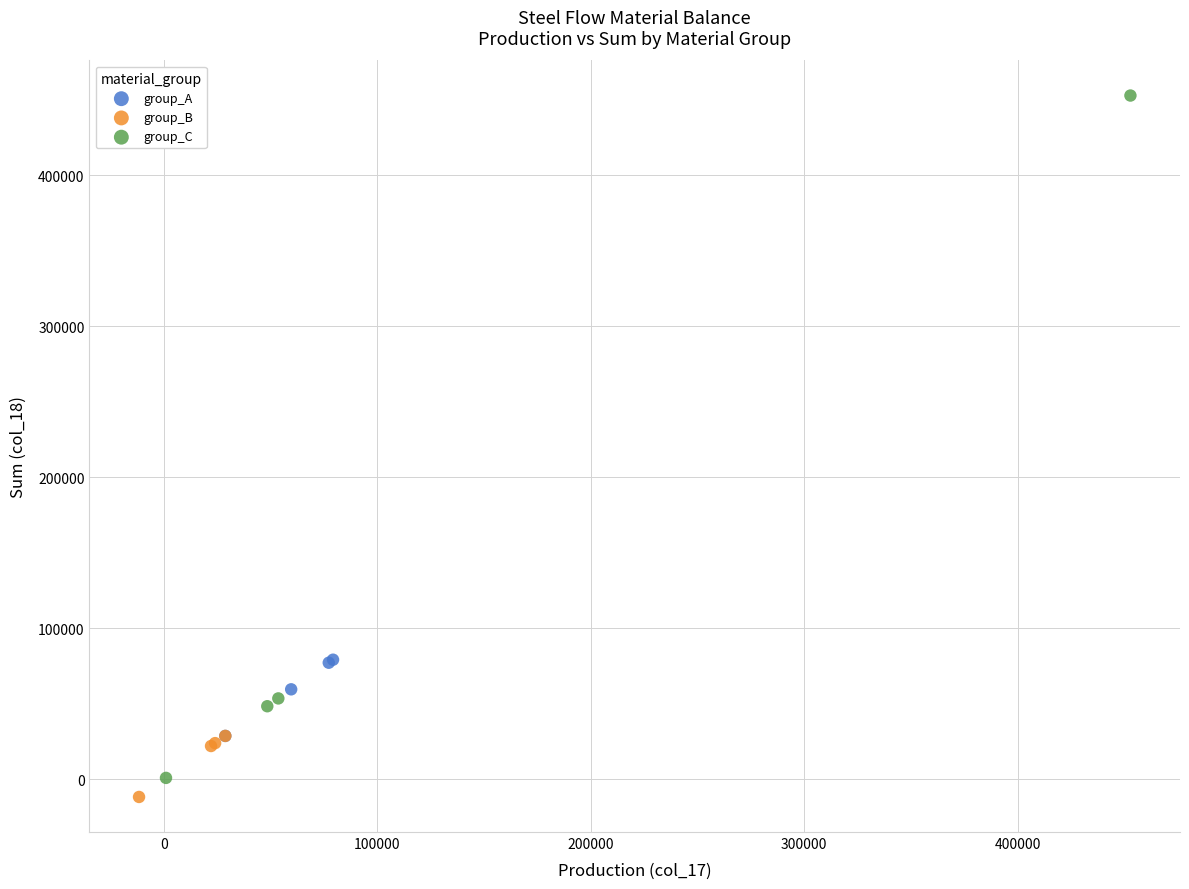

Which series contains the lowest Y value?

group_B